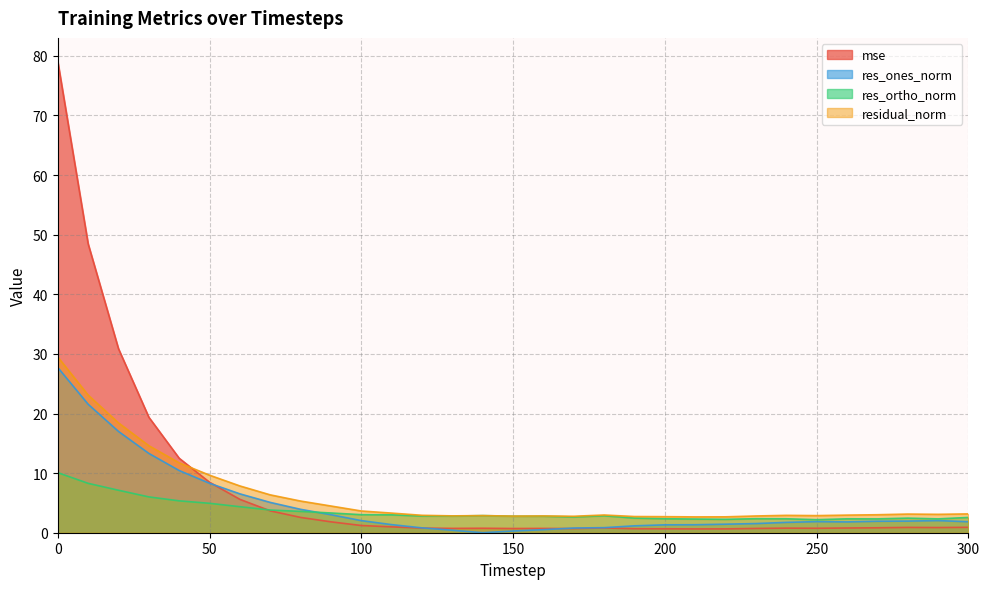

List the labels in order of res_ortho_norm value, smallest first.

250, 220, 210, 290, 270, 260, 240, 200, 230, 280, 190, 300, 170, 160, 150, 130, 120, 180, 140, 110, 100, 90, 80, 70, 60, 50, 40, 30, 20, 10, 0